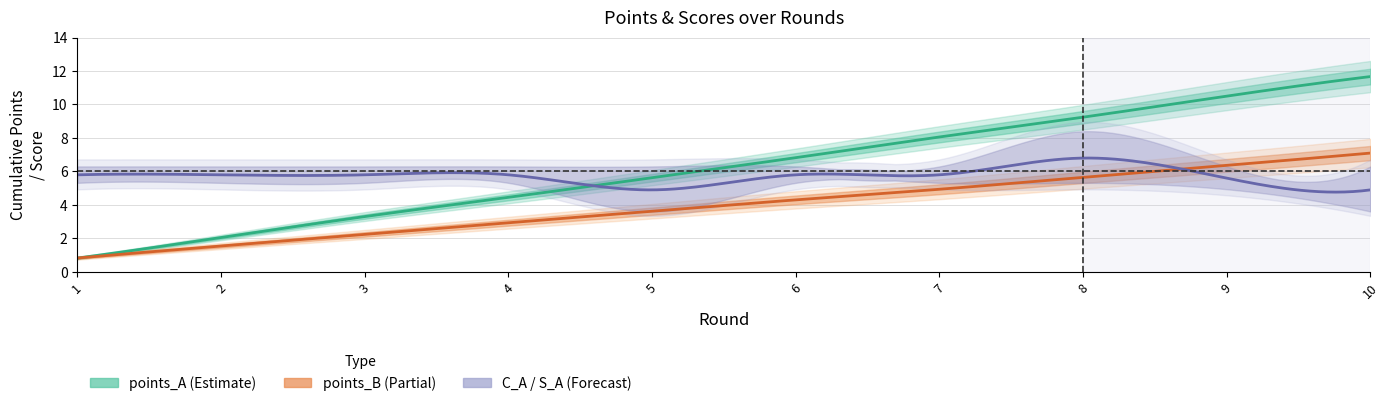

List the labels in order of points_B value, smallest first.

1, 2, 3, 4, 5, 6, 7, 8, 9, 10